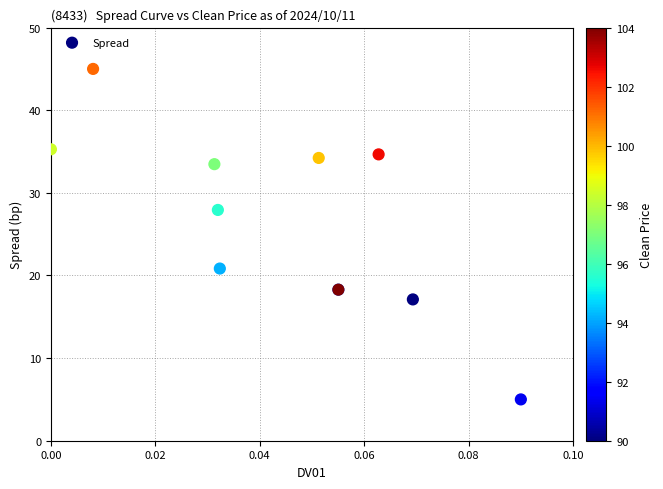

What Y value in the scatter plot is closest to 25?

27.9